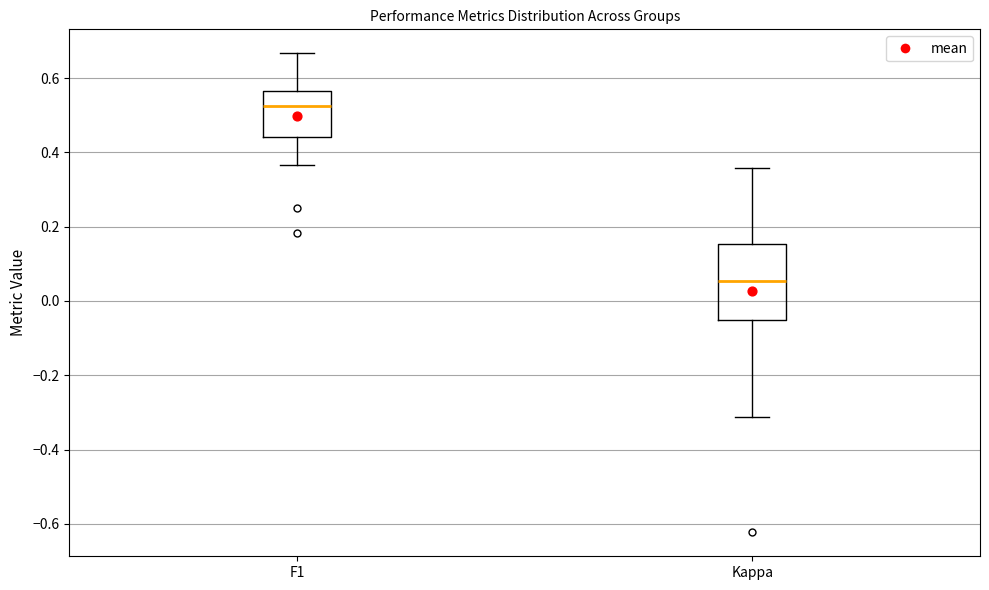

Reading left to right, transcribe this box plot: for each box, give where its median line is, the range the box spans, and where its two whiskers end, as read against the y-axis. The values are not printed on the chart, so give them approximately, as read against the axis.

F1: median 0.52, box 0.44 to 0.56, whiskers 0.36 to 0.66
Kappa: median 0.06, box -0.06 to 0.16, whiskers -0.32 to 0.36